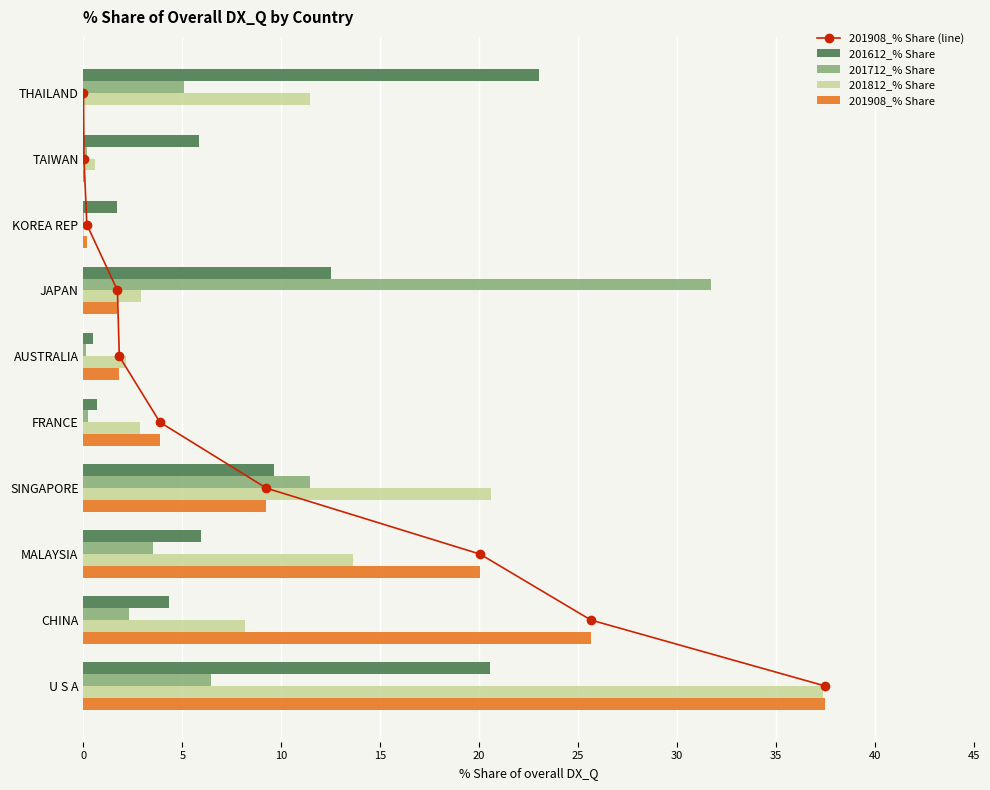

What is the sum of all 201908_% Share values?

100.0